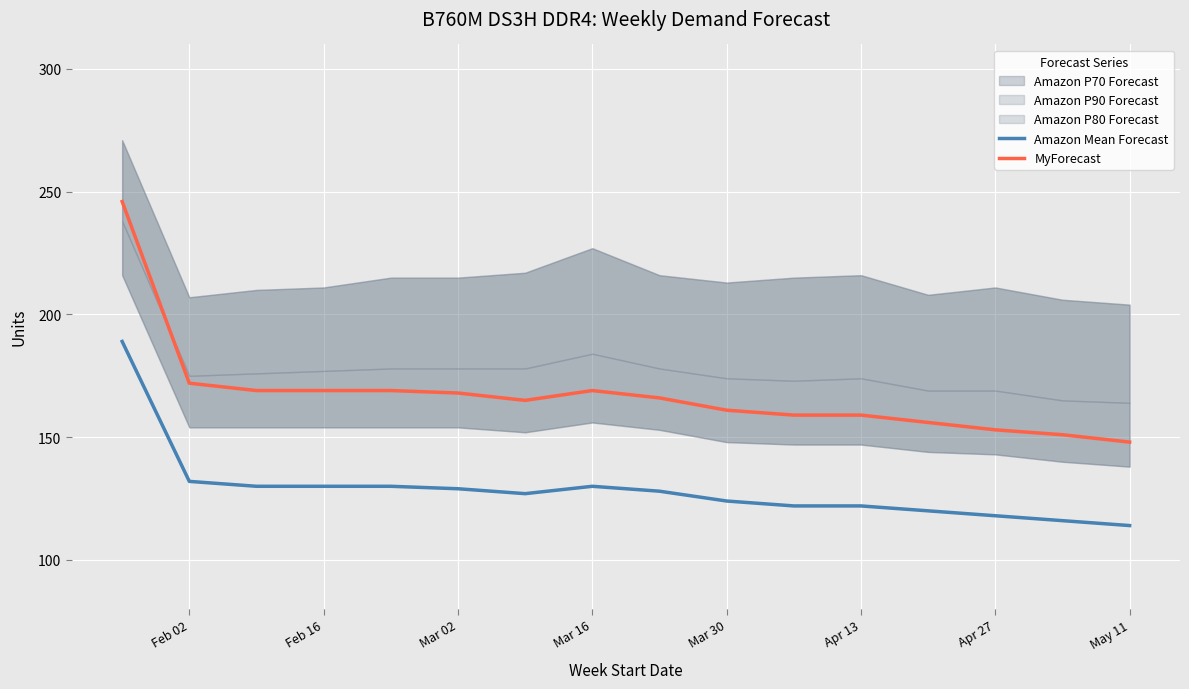

What is the greatest value displayed?

246